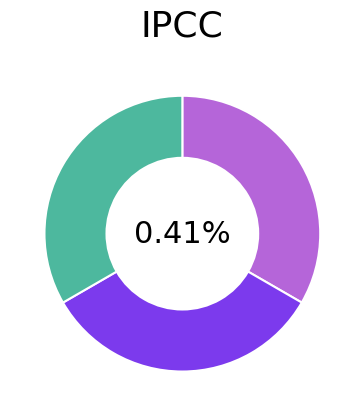

Which slice is the largest?

3